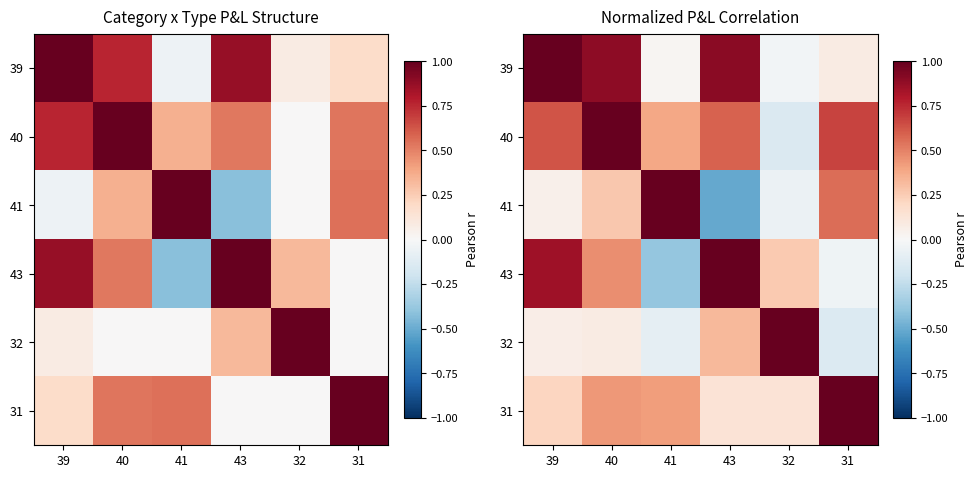

Rank the categories by 39 value from highest to lowest.

39, 43, 40, 31, 41, 32